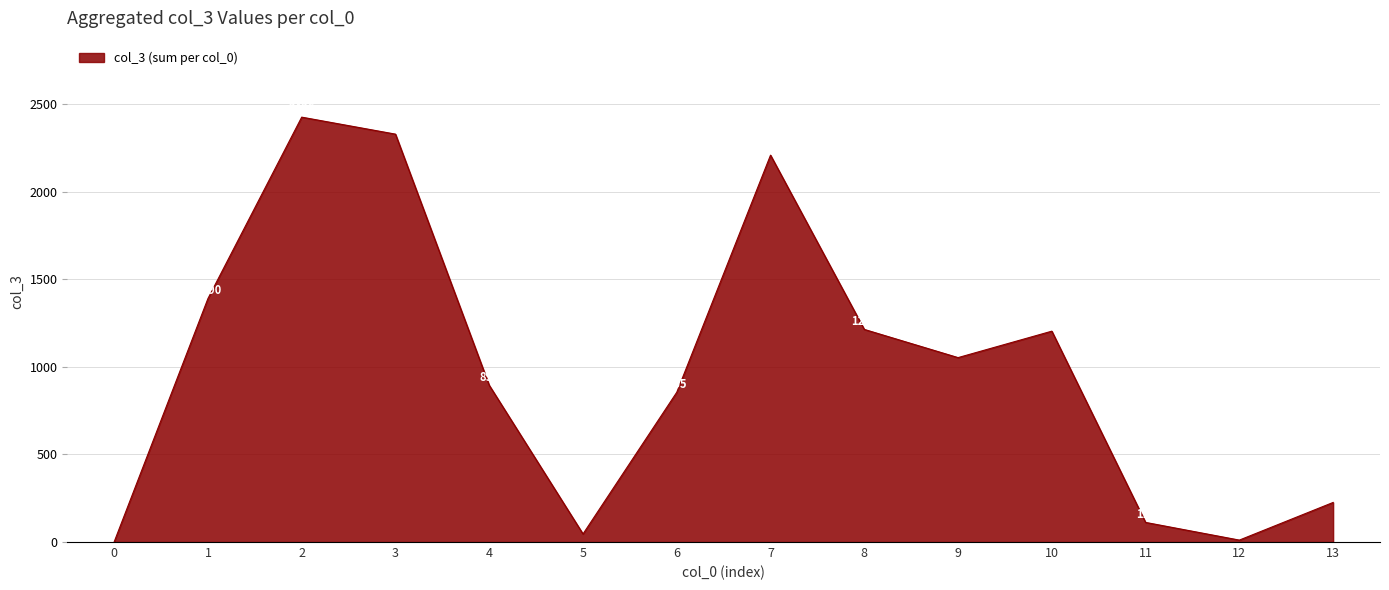

Approximately how many times larger is the value at 1 compared to 7?

0.6